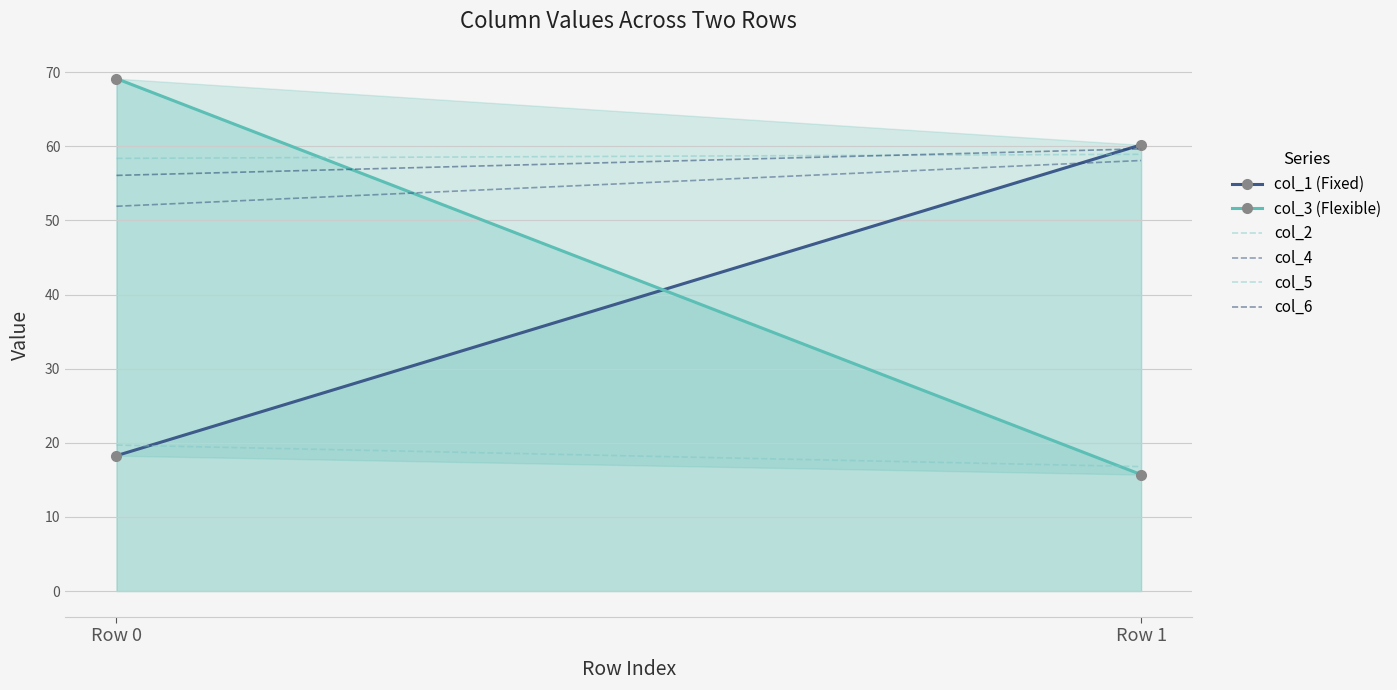

What is the difference between the maximum and minimum values in the col_4 series?

6.2